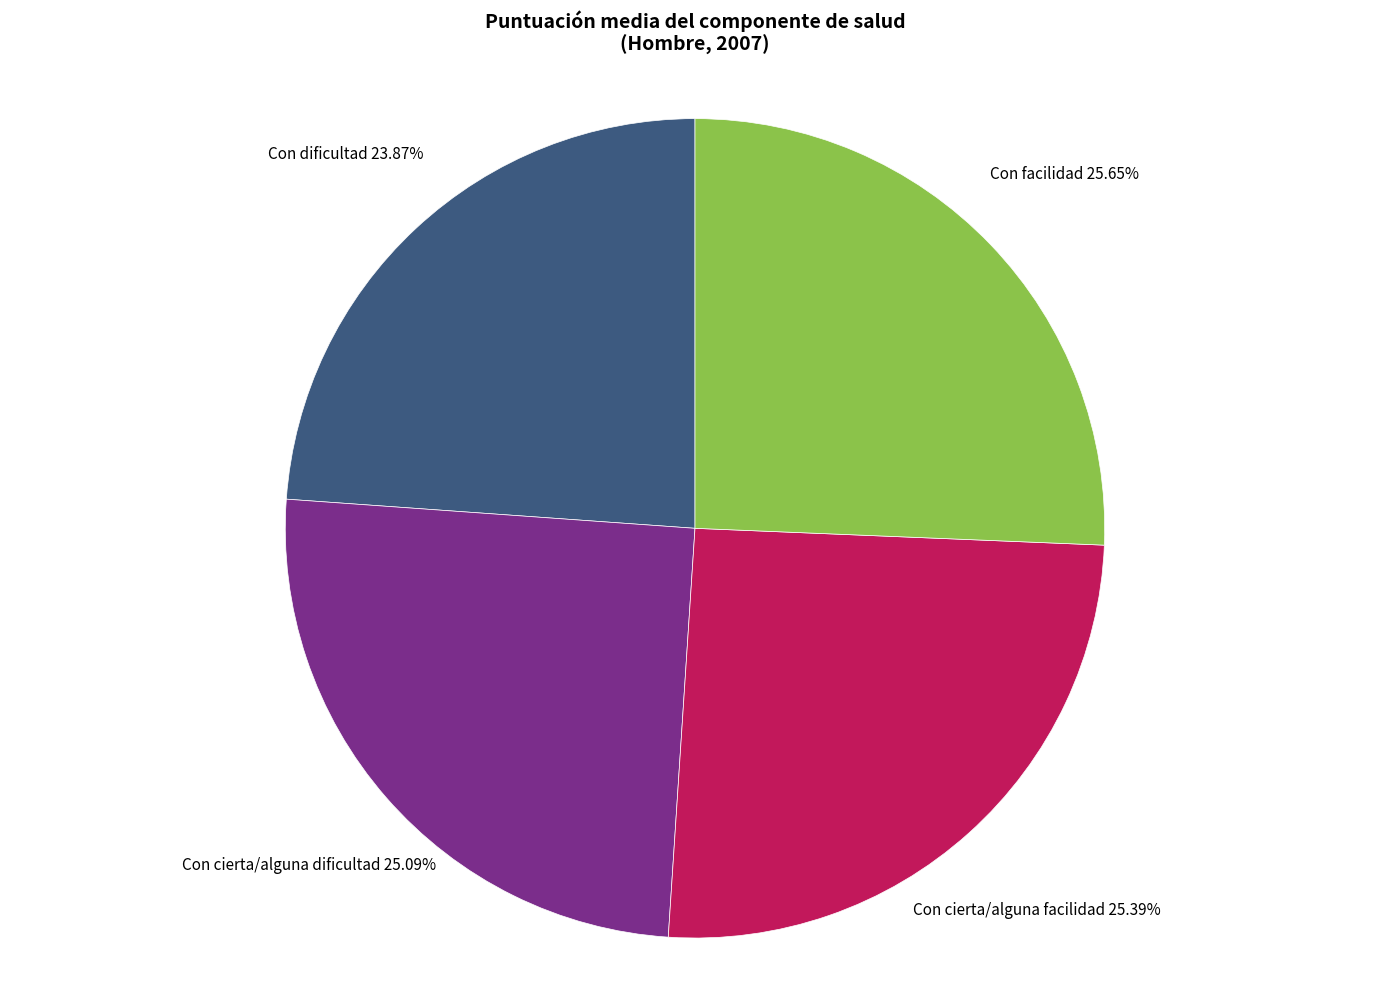

How many slices are in this pie chart?

4